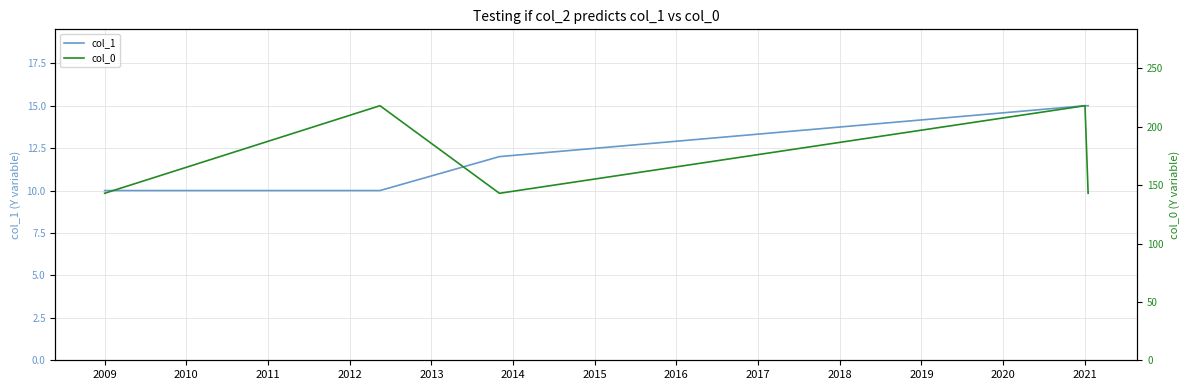

What is the minimum value for col_1?

10